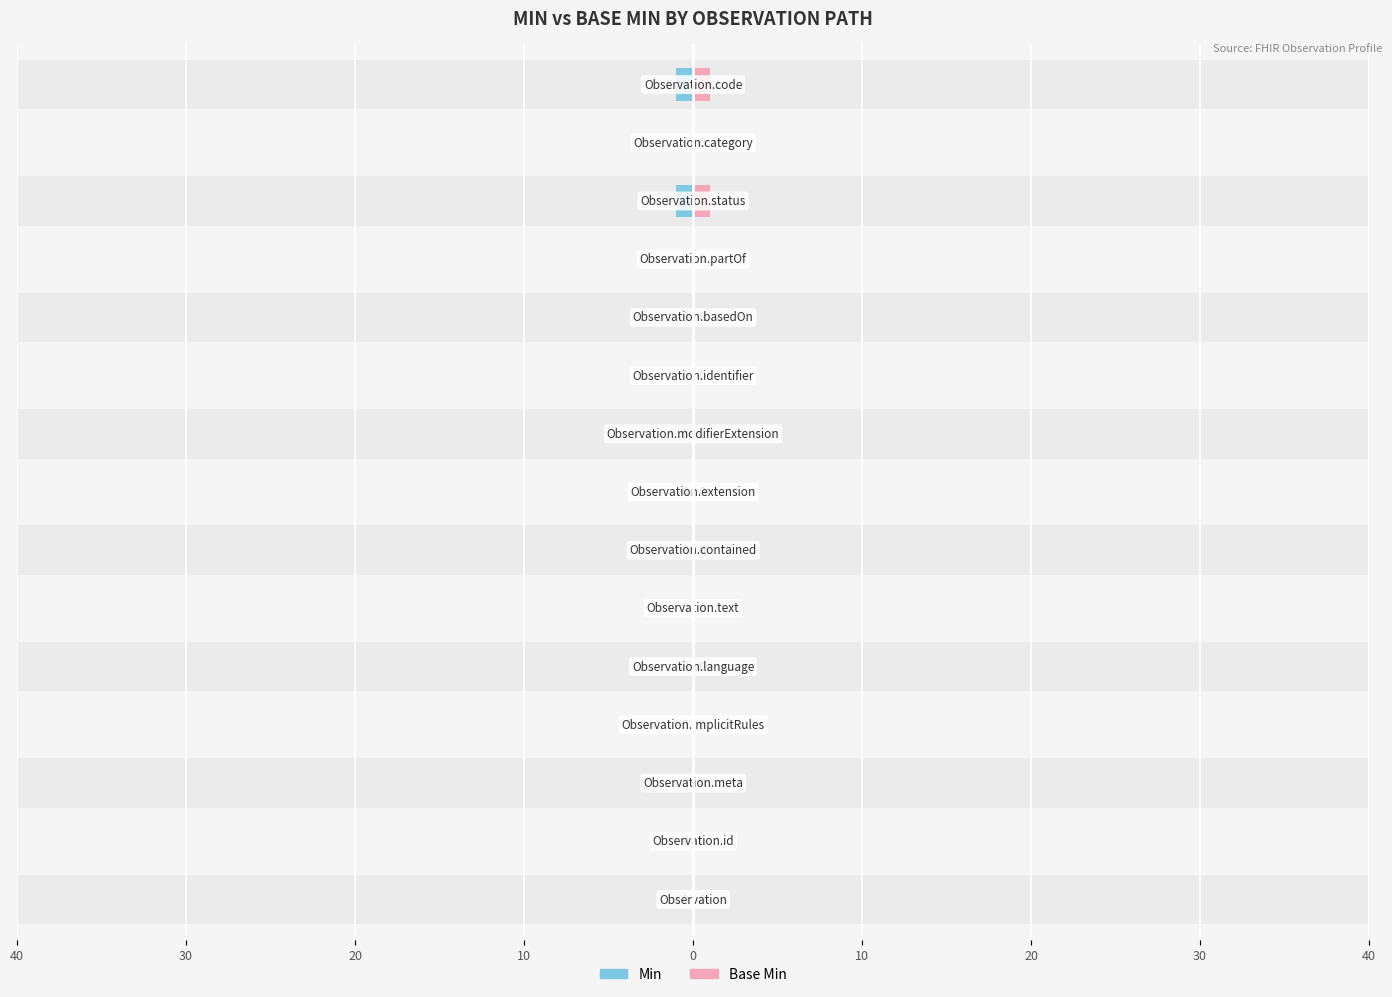

What is the label of the 9th bar from the left?

Observation.modifierExtension